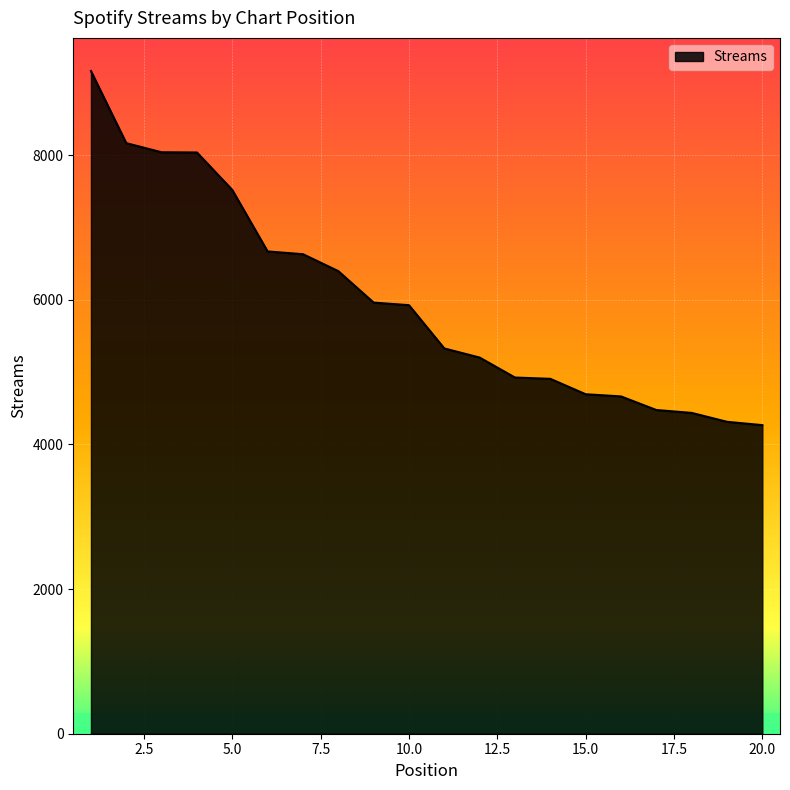

What is the greatest value displayed?

9161